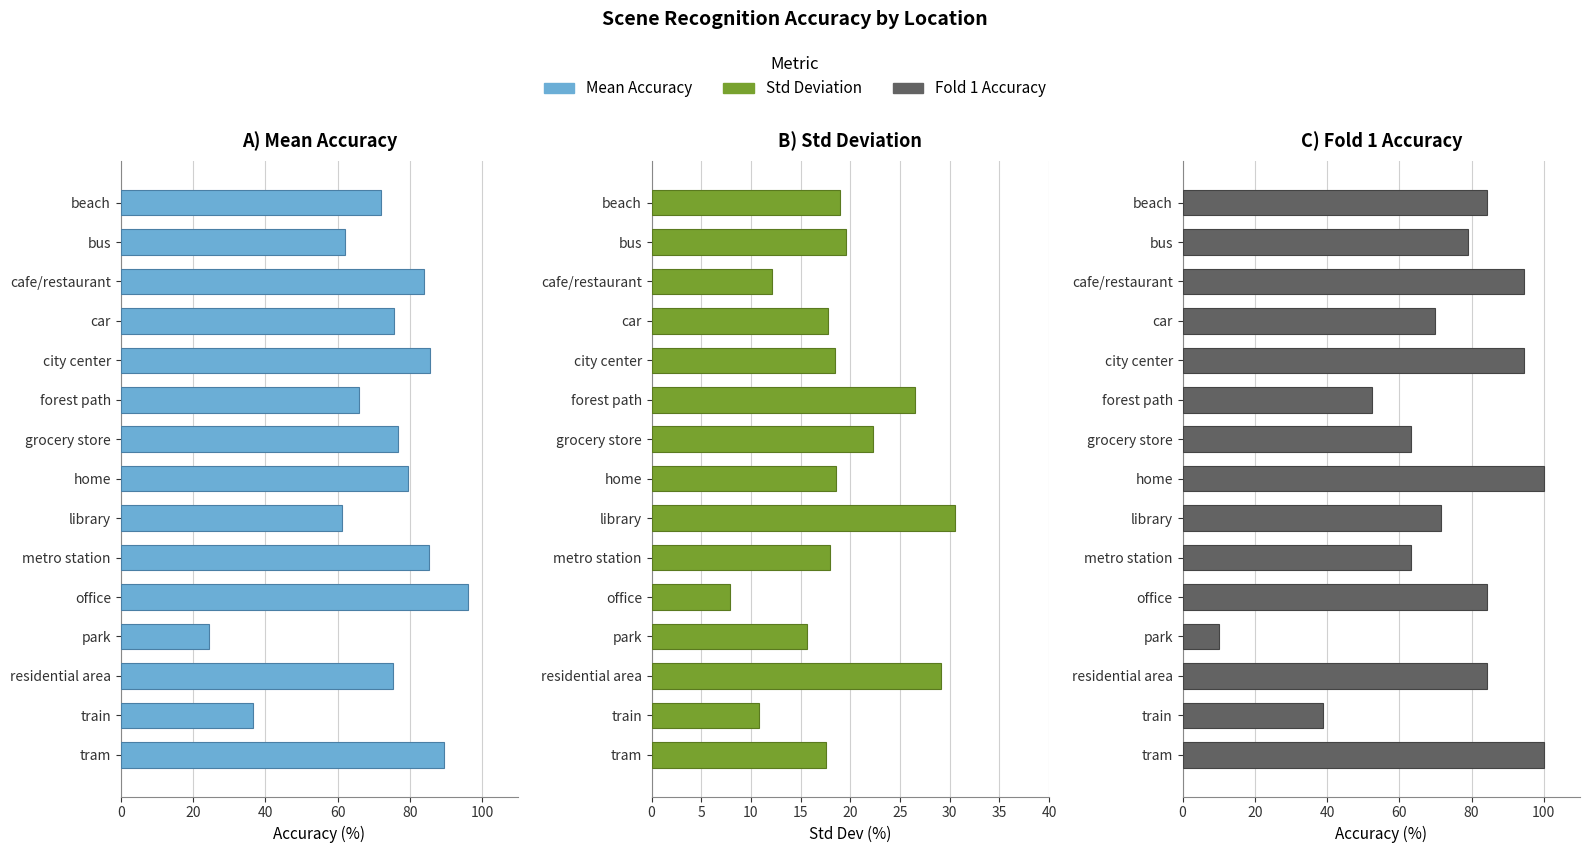

What position from the right is car?

12